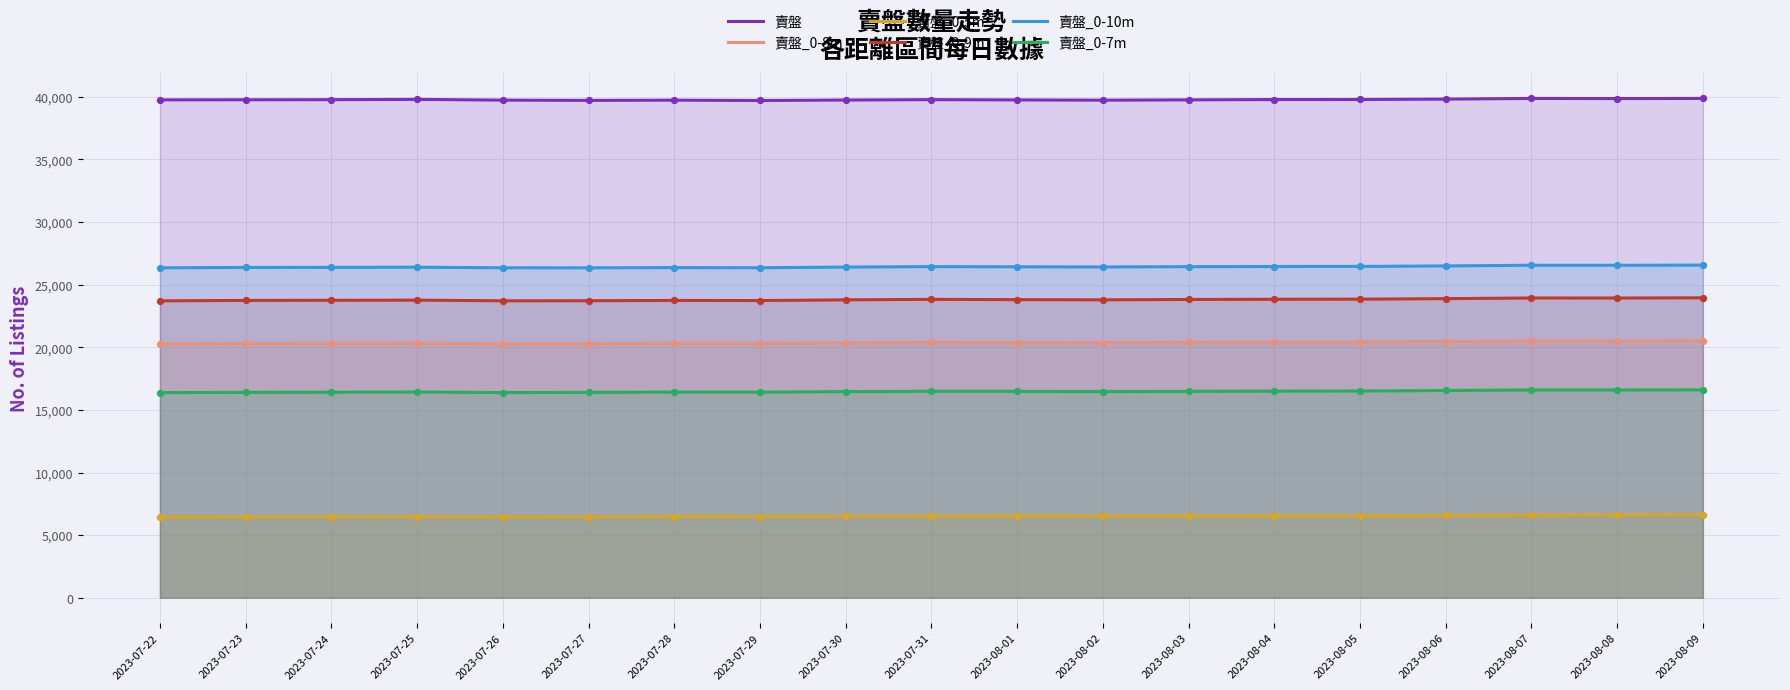

At how many categories does at least one series exceed 27868?

19